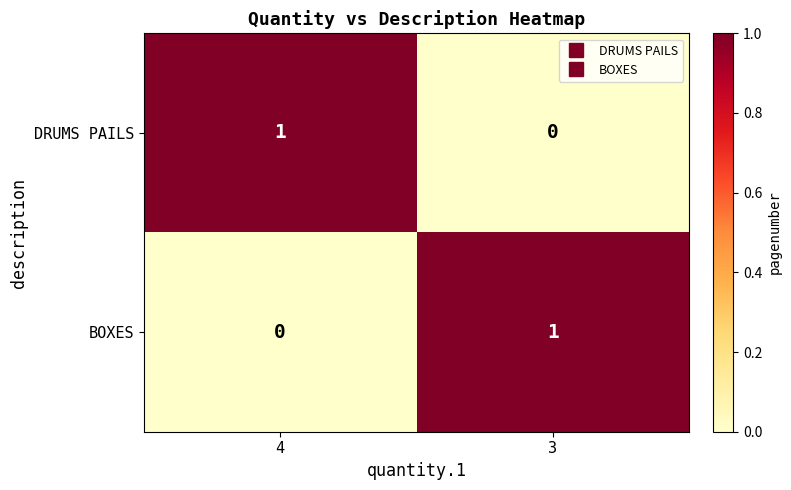

Is it true that BOXES equals 1 at 3?

True